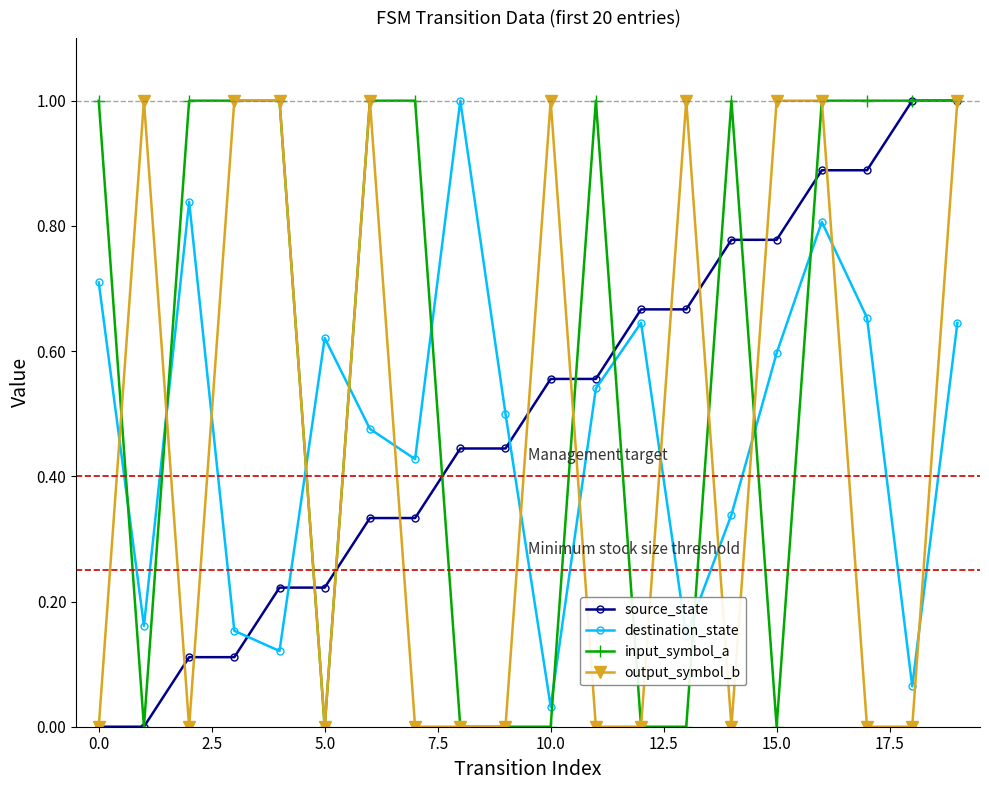

List the series in order of their overall mean, highest first.

input_symbol_a, source_state, destination_state, output_symbol_b